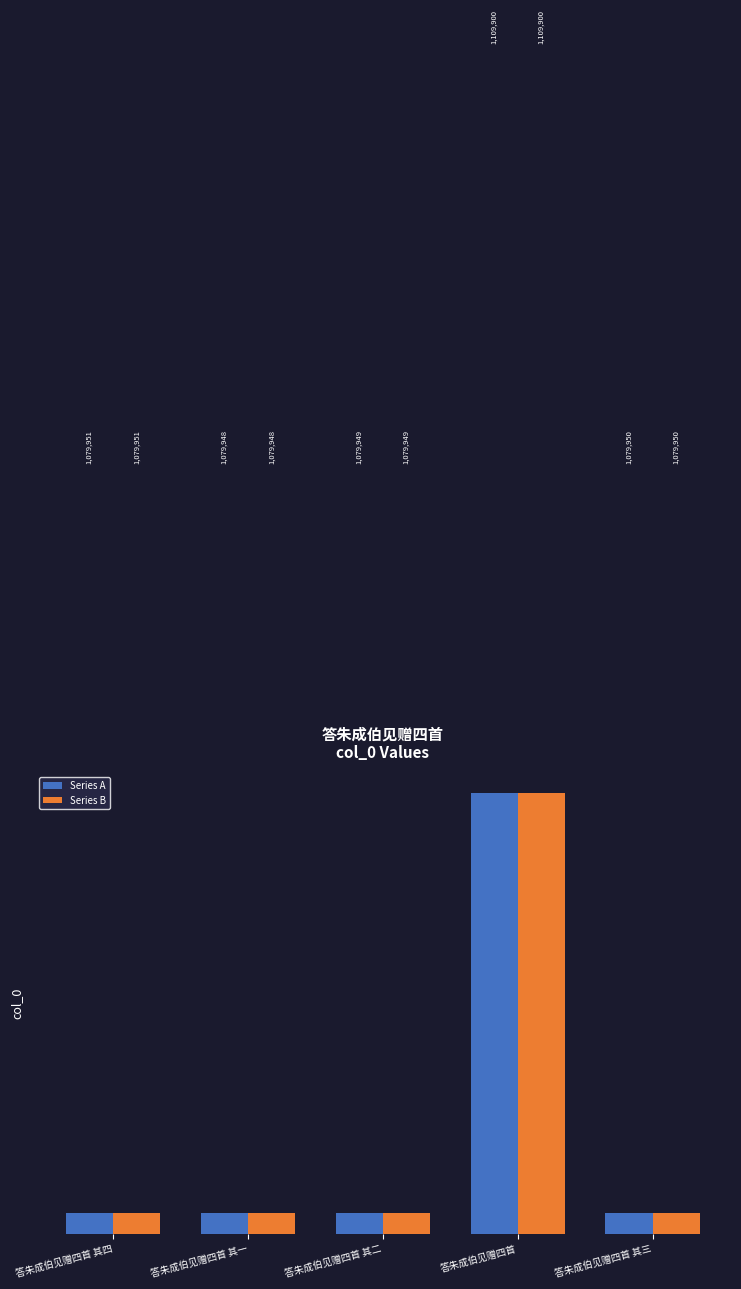

What is the difference between the Series B values at 答朱成伯见赠四首 其一 and 答朱成伯见赠四首 其四?

3